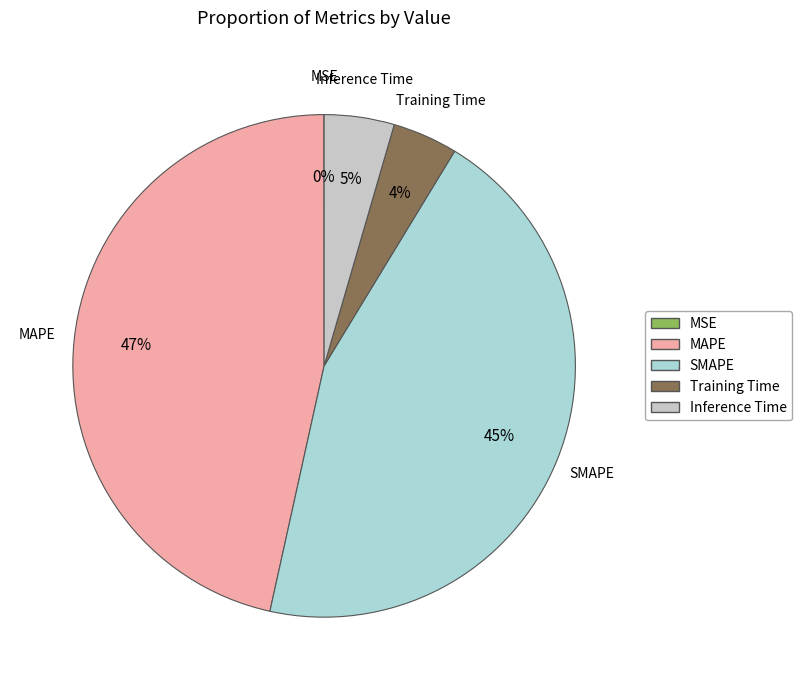

What is the ratio of the value at Inference Time to the value at MAPE?

0.1